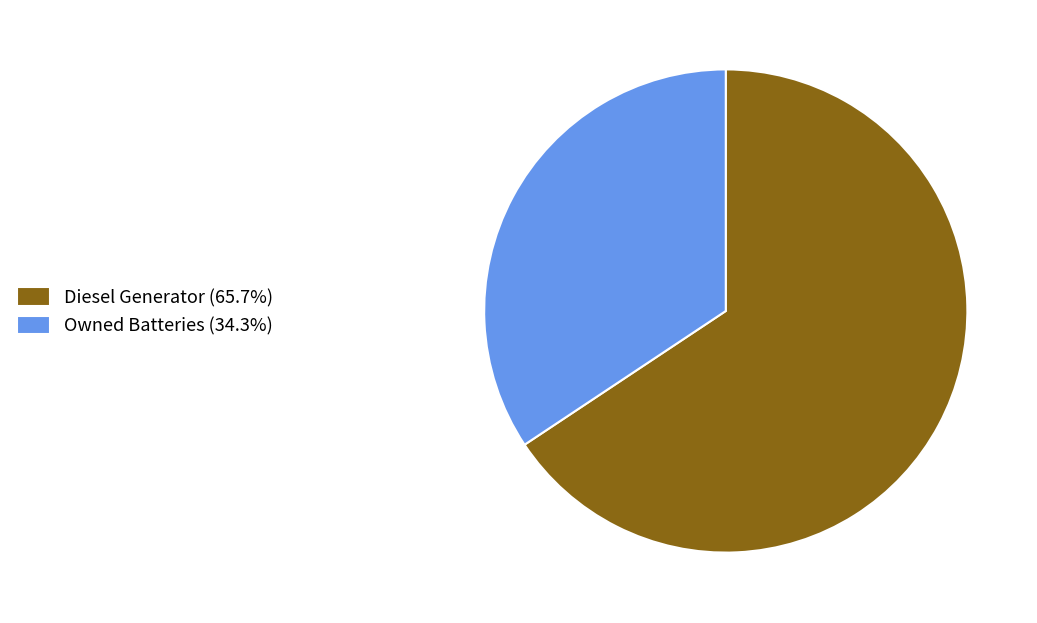

Do Diesel Generator (65.7%) and Owned Batteries (34.3%) together represent more than half of the pie?

Yes